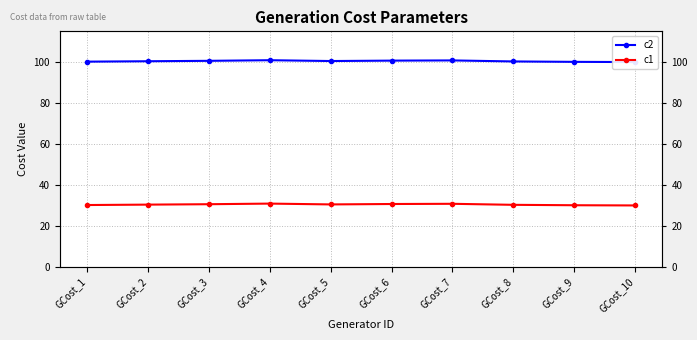

What is the total value across all series at GCost_2?

130.8